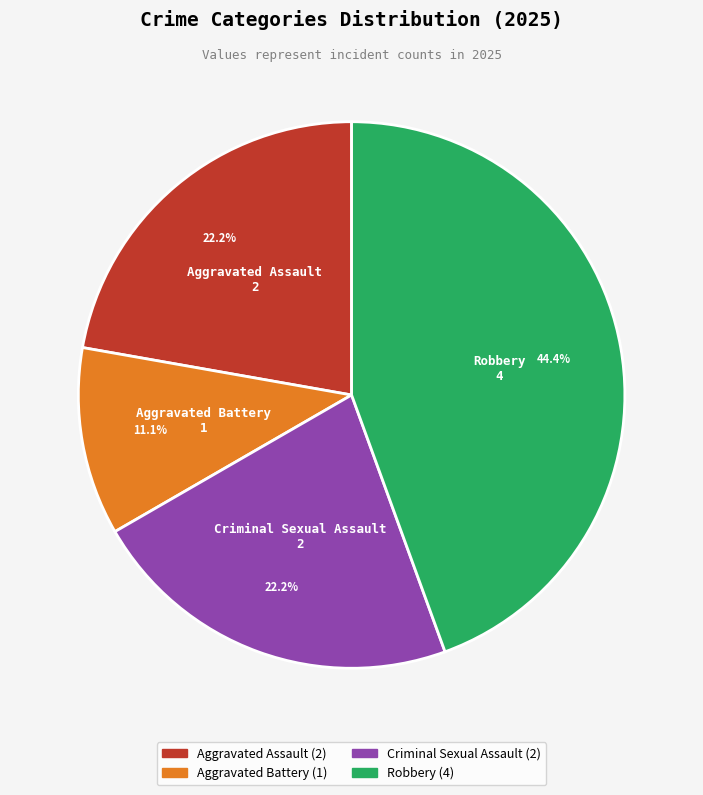

Which slice is the smallest?

Aggravated Battery